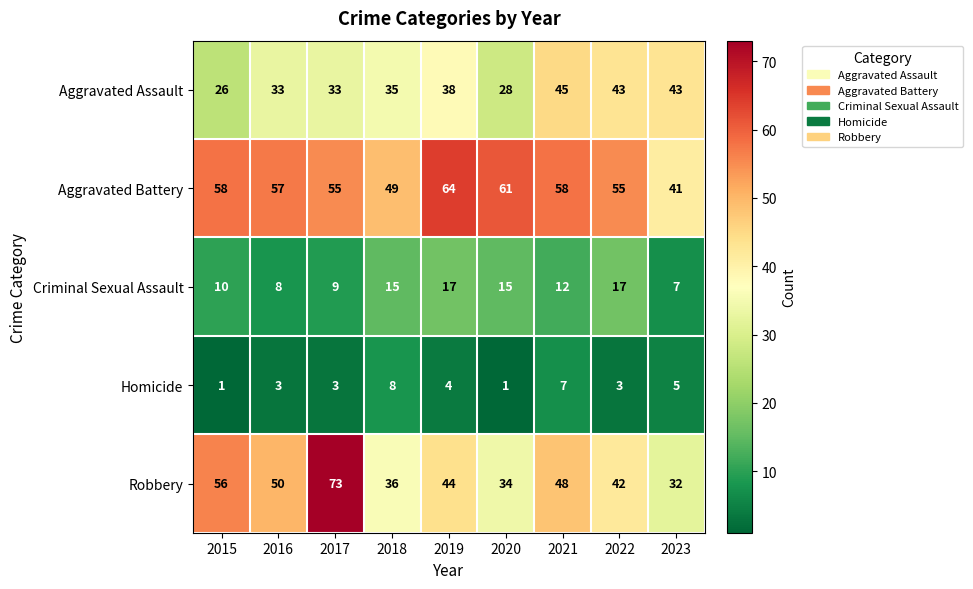

List the series in order of their overall mean, highest first.

Aggravated Battery, Robbery, Aggravated Assault, Criminal Sexual Assault, Homicide